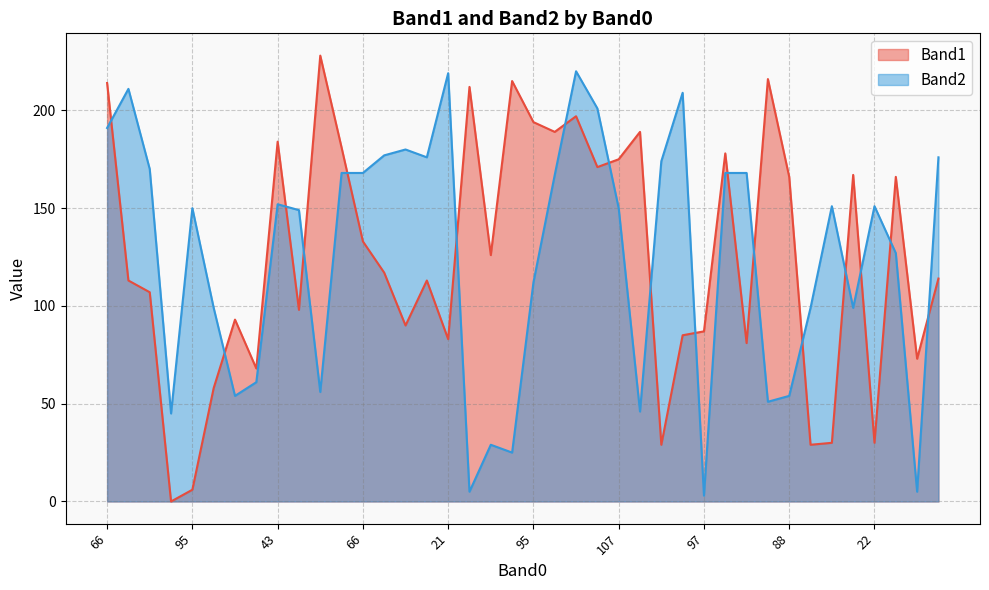

Which has a higher value, 118 or 22?

118